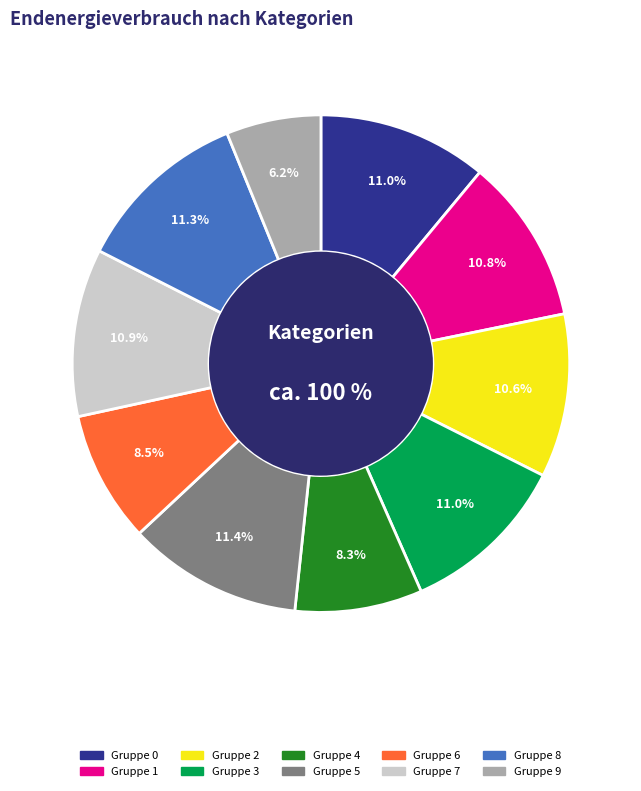

To the nearest percent, what percentage of the pie is 3?

11%